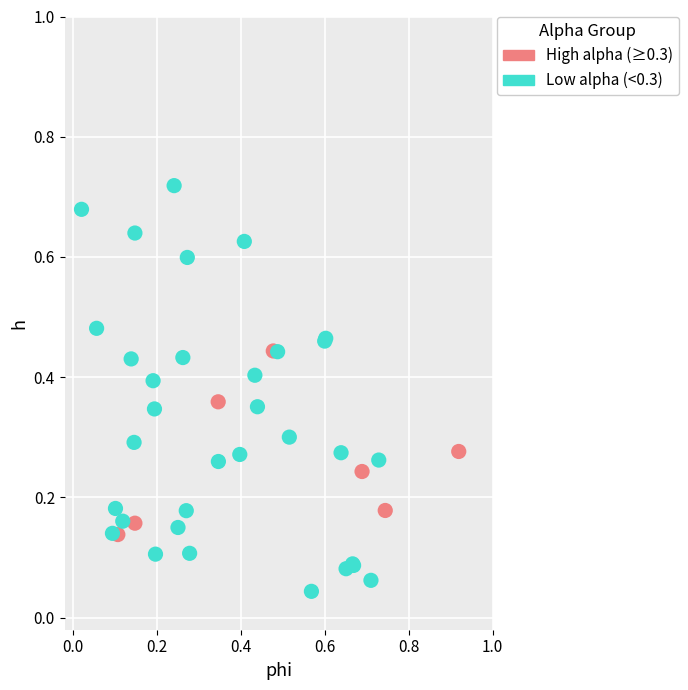

What are all the series names shown in the legend?

High alpha (≥0.3), Low alpha (<0.3)